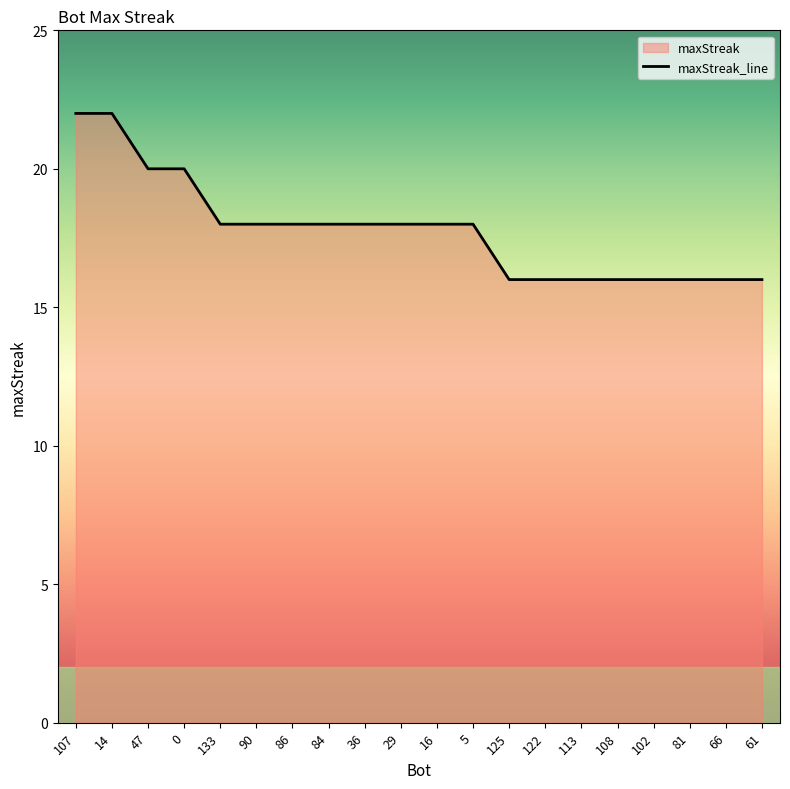

Rank the categories by value from lowest to highest.

125, 122, 113, 108, 102, 81, 66, 61, 133, 90, 86, 84, 36, 29, 16, 5, 47, 0, 107, 14